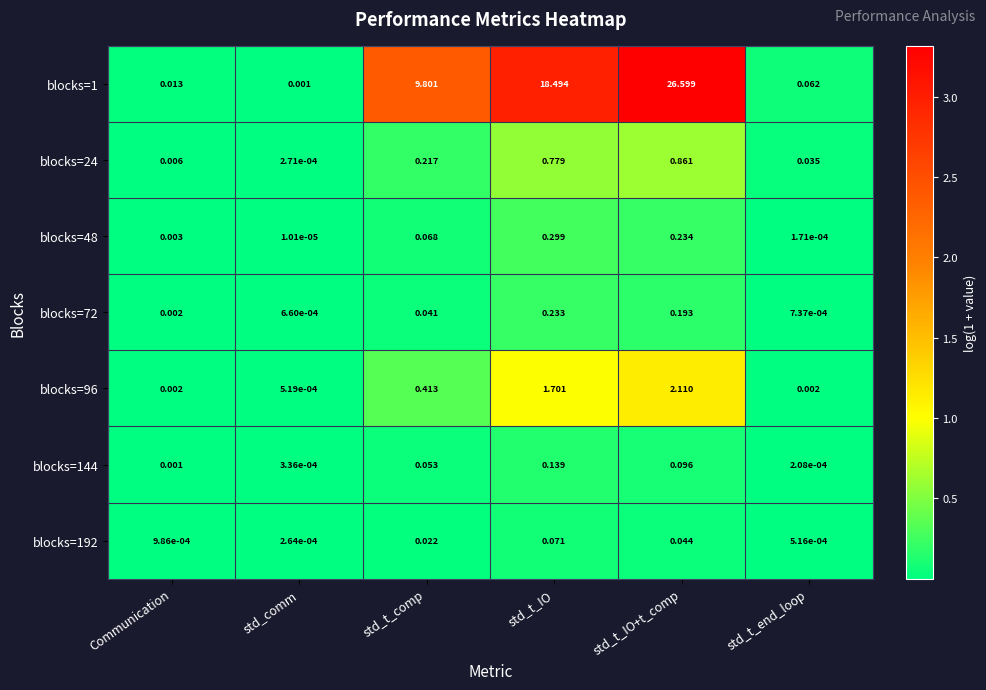

What is the difference between the highest and lowest values at std_t_IO+t_comp?

26.6